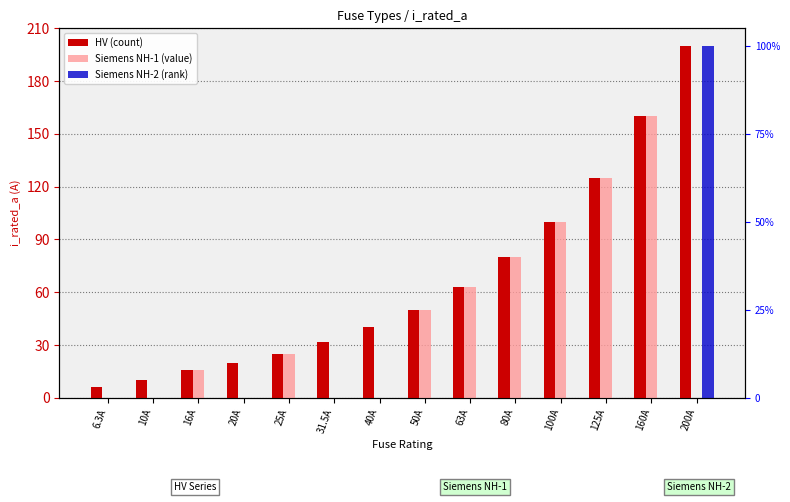

How many bars are there in total?

42